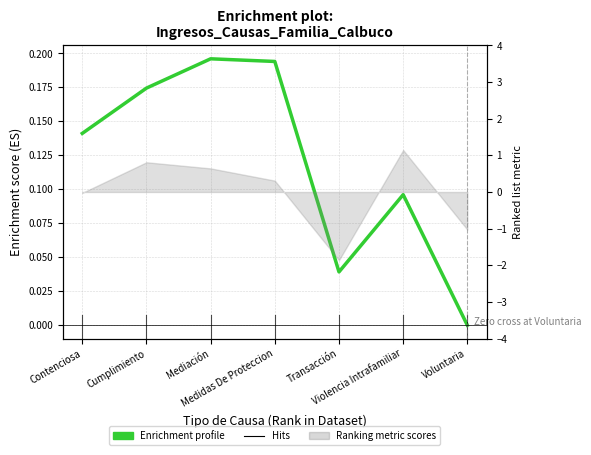

At which category does the data reach its first local peak?

Mediación